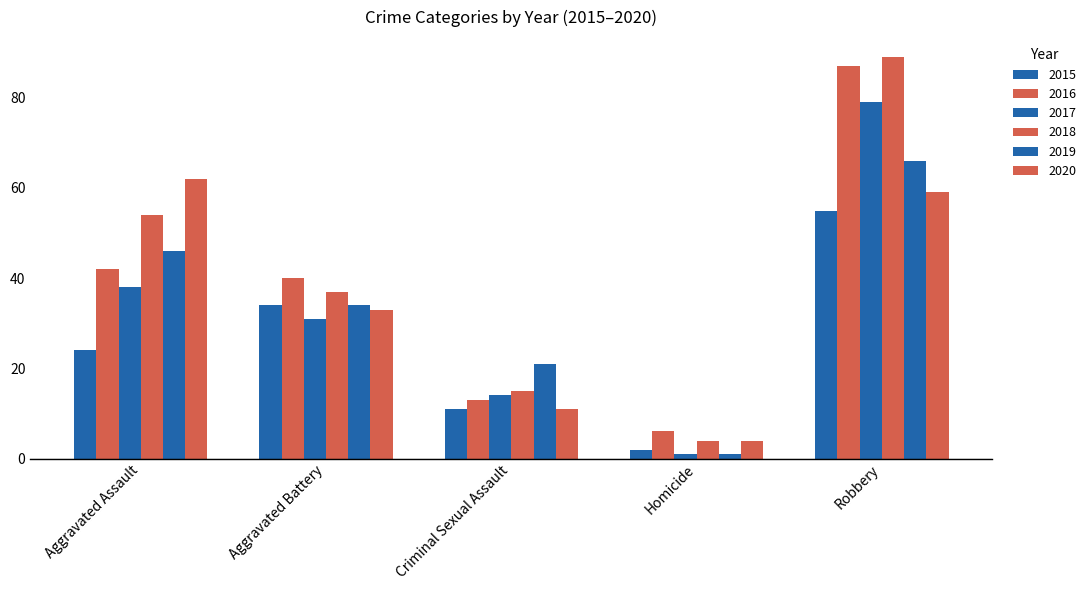

What is the sum of all 2020 values?

169